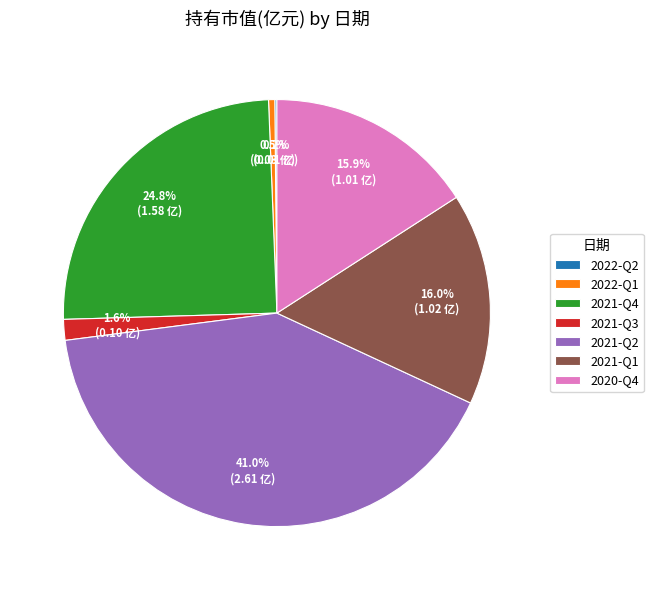

What is the largest slice in the pie chart?

2021-Q2